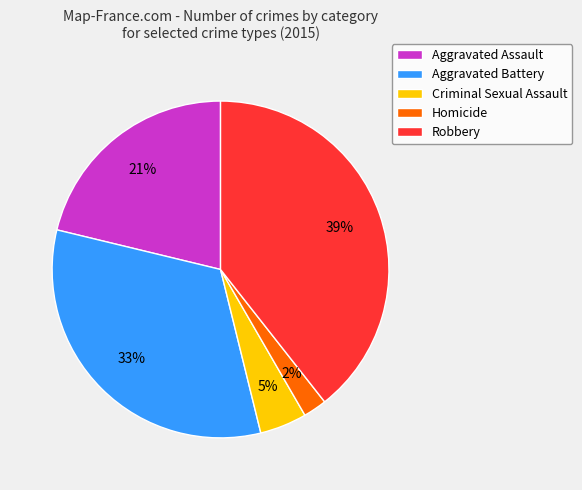

Which slice is the smallest?

Homicide